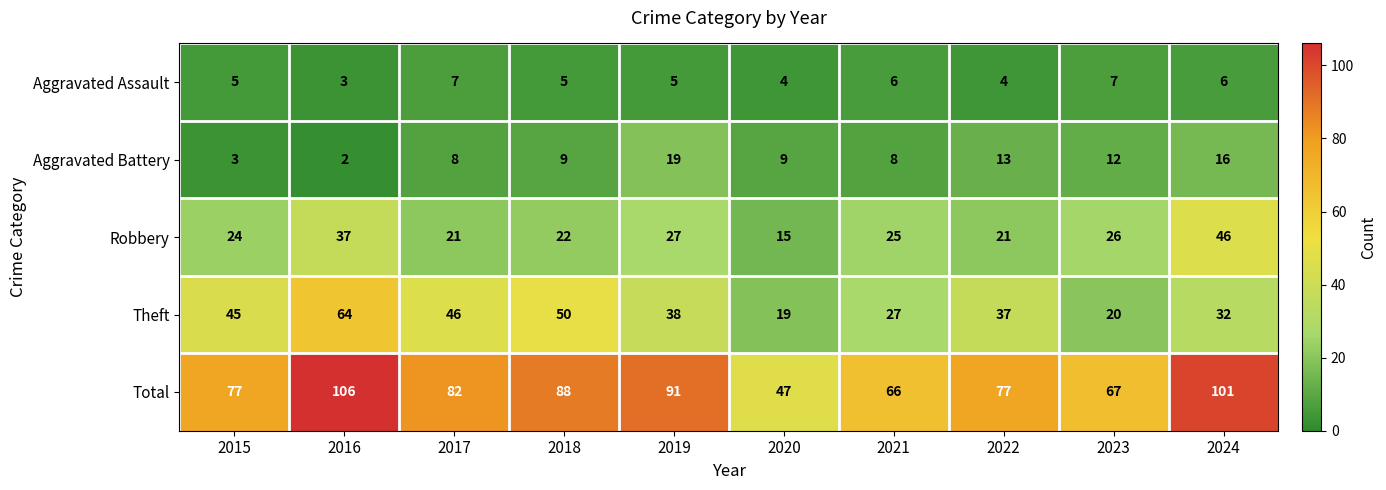

Count the number of data series in this chart.

5